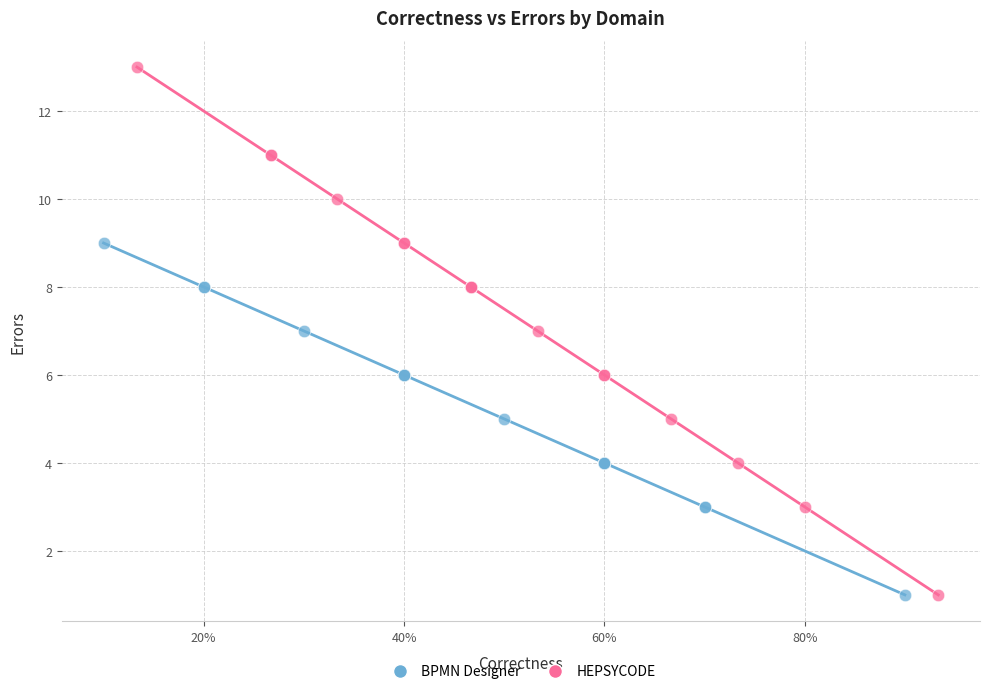

Which series contains the highest Y value?

HEPSYCODE